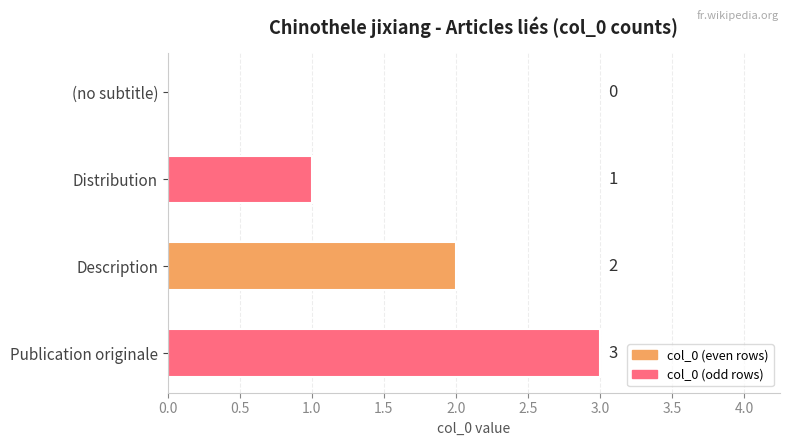

What is the sum of all values?

6